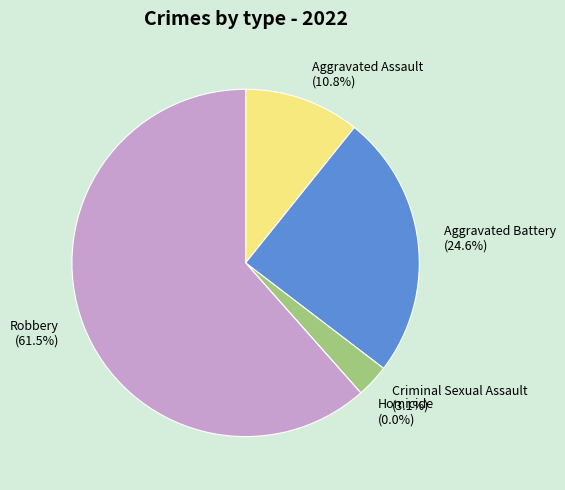

To the nearest percent, what is the difference between the Aggravated Assault and Aggravated Battery slice percentages?

14%